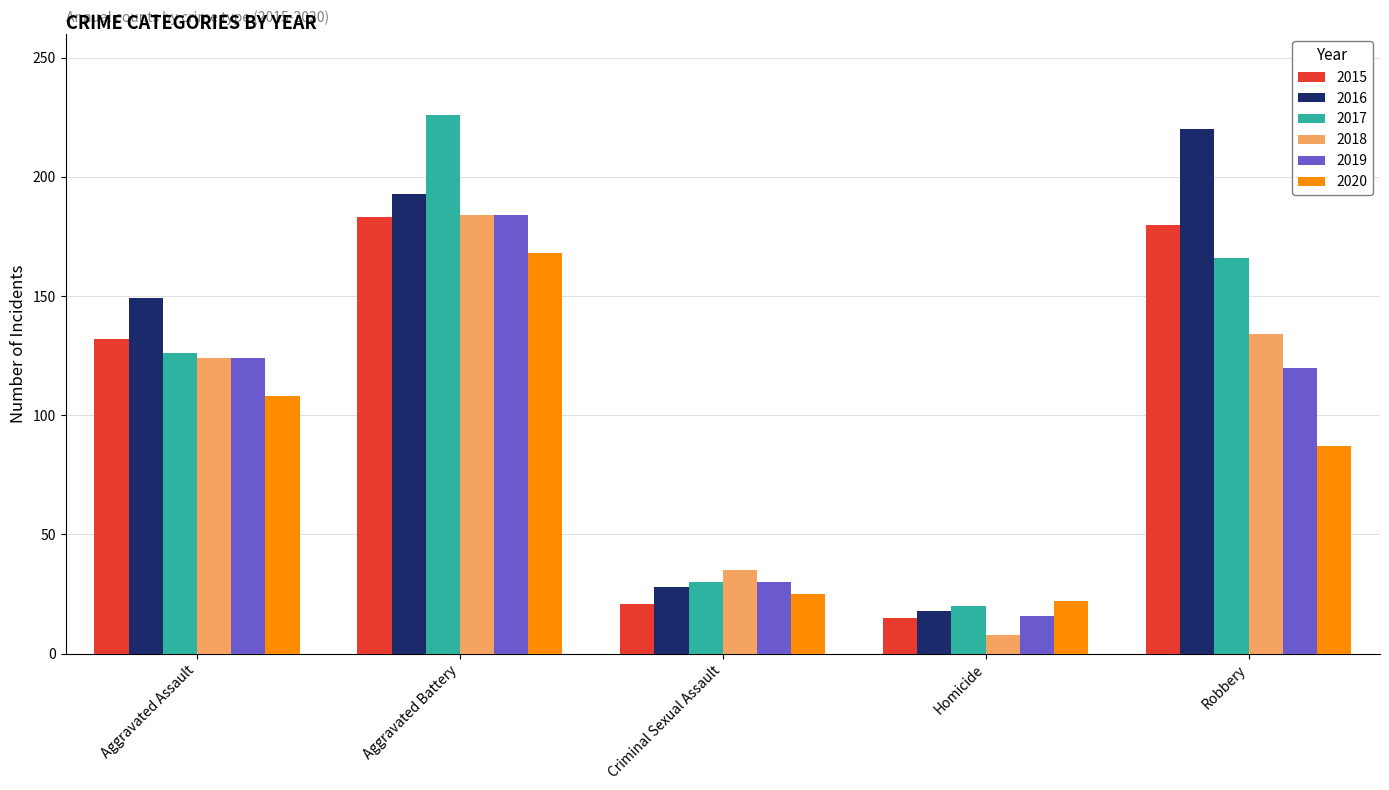

The value of 2015 at Criminal Sexual Assault is 36. True or false?

False